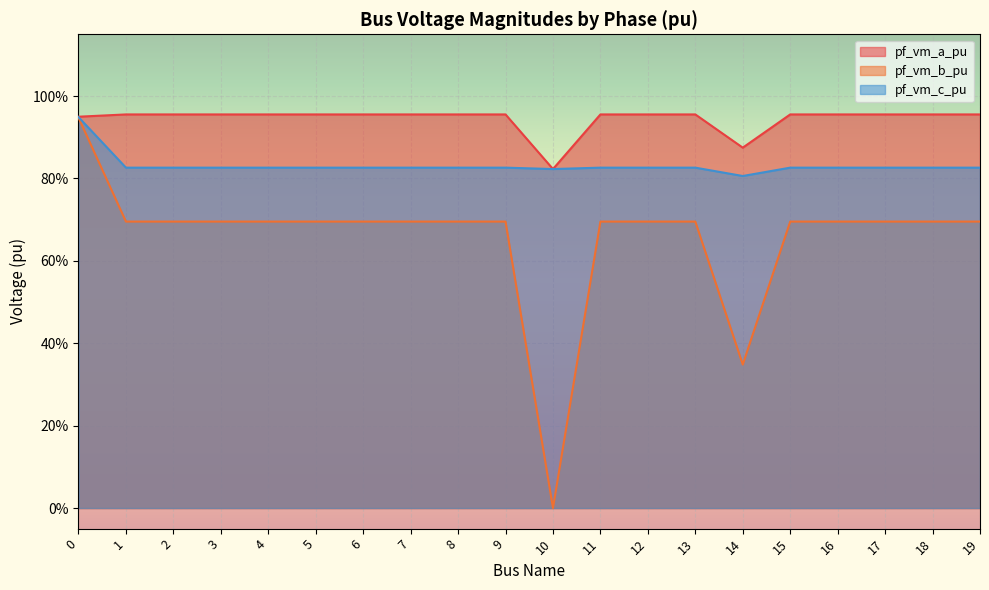

Which series changed the most between 15 and 18?

pf_vm_c_pu